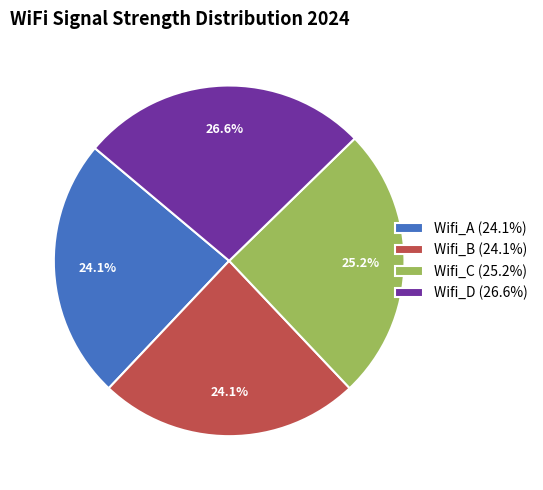

What is the total percentage of Wifi_C (25.2%) and Wifi_B (24.1%)?

49.3%